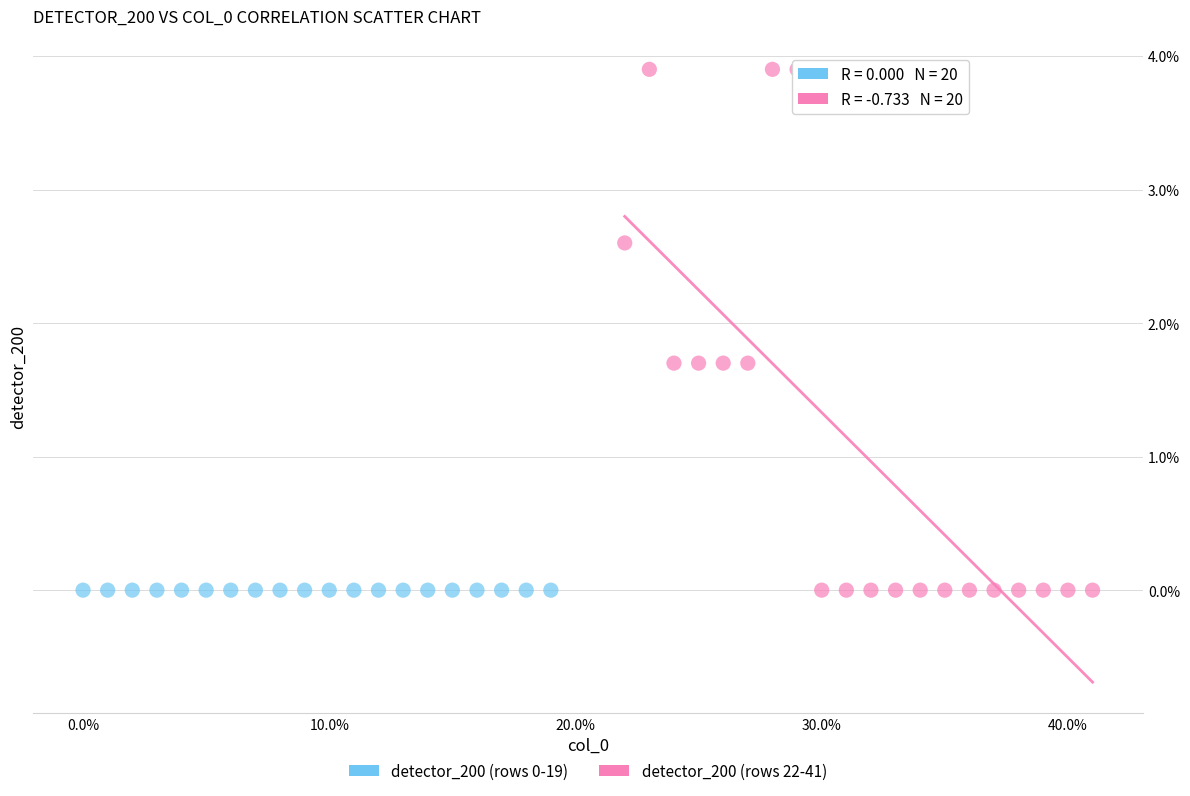

Which series contains the highest Y value?

detector_200 (rows 22-41)